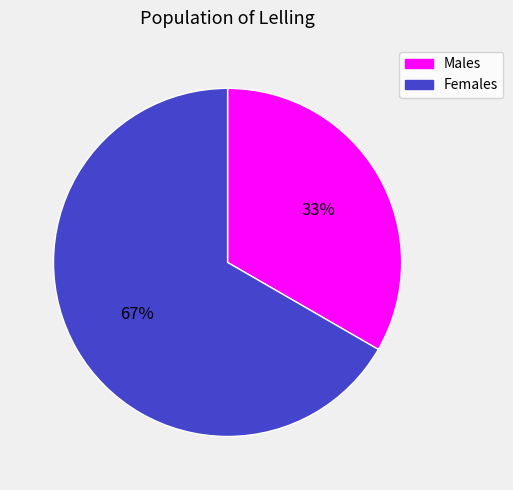

Is there a majority slice in this chart?

Yes